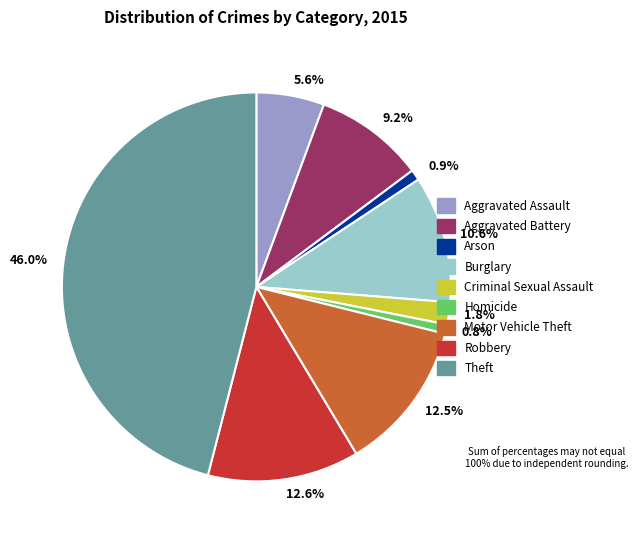

What is the largest slice in the pie chart?

46.0%